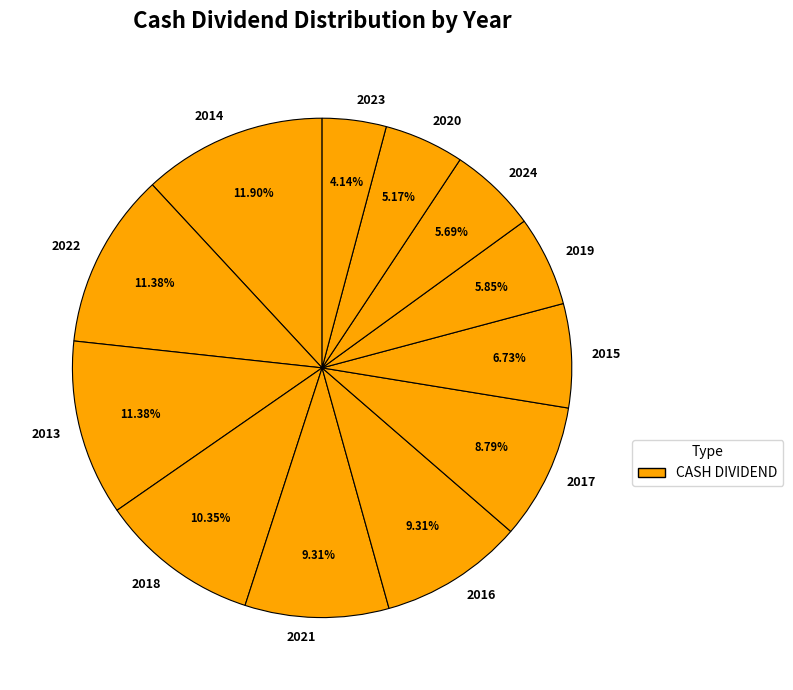

To the nearest percent, what percentage of the pie is 2014?

12%